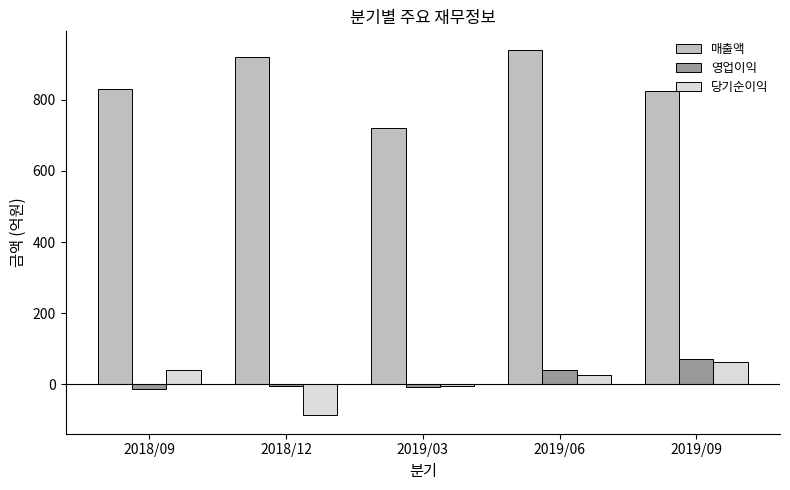

Where is 당기순이익 nearest to the value -12?

2019/03